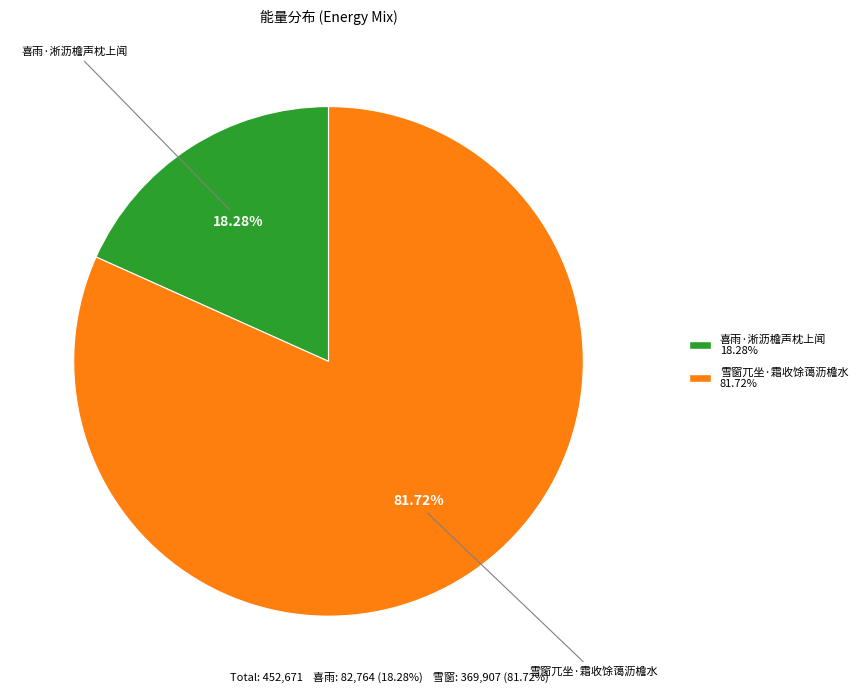

Combined, what portion of the pie is 雪窗兀坐·霜收馀蔼沥檐水 and 喜雨·淅沥檐声枕上闻?

100.0%